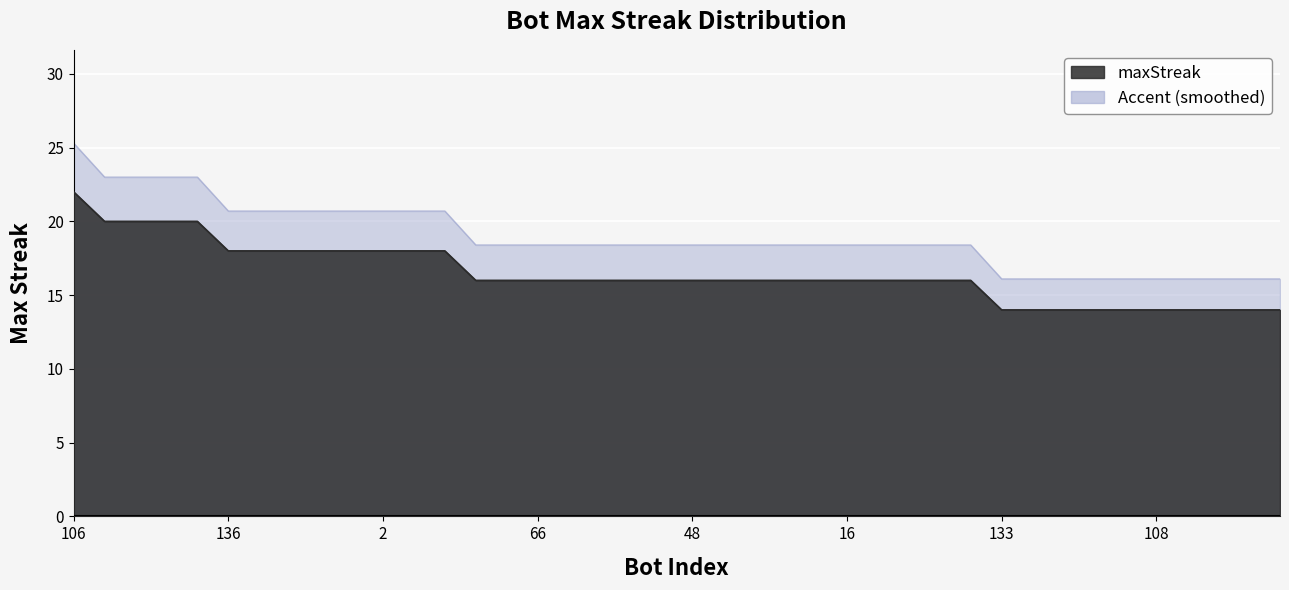

What is the label of the 15th point from the left?

75